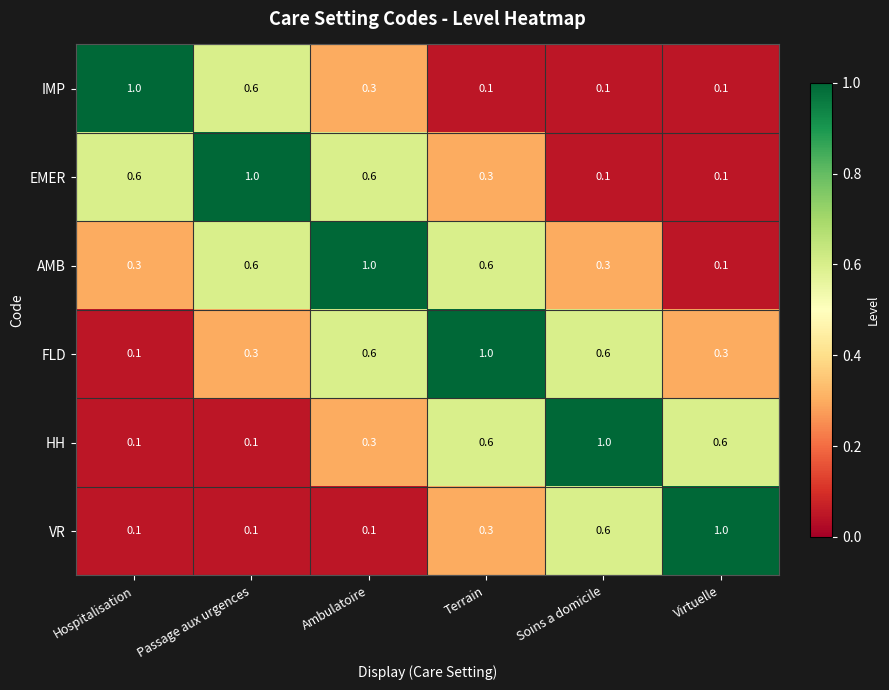

What is the sum of all HH values?

2.7